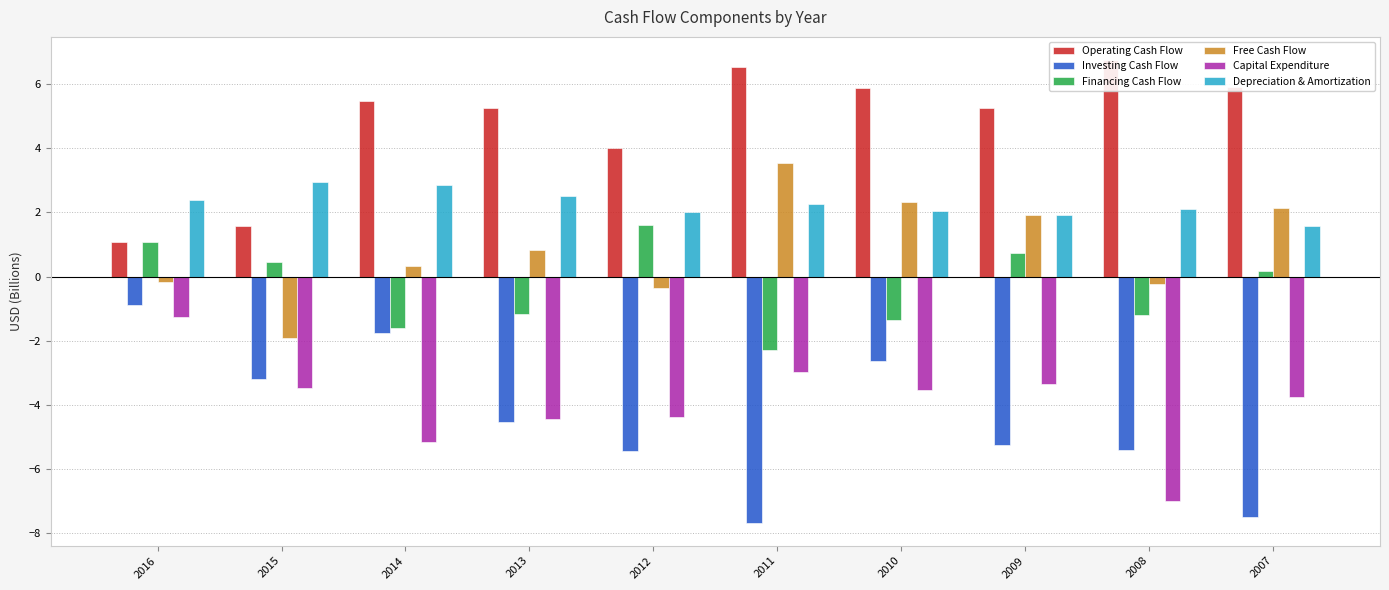

At 2013, list the series in order from largest to smallest.

Operating Cash Flow, Depreciation & Amortization, Free Cash Flow, Financing Cash Flow, Capital Expenditure, Investing Cash Flow